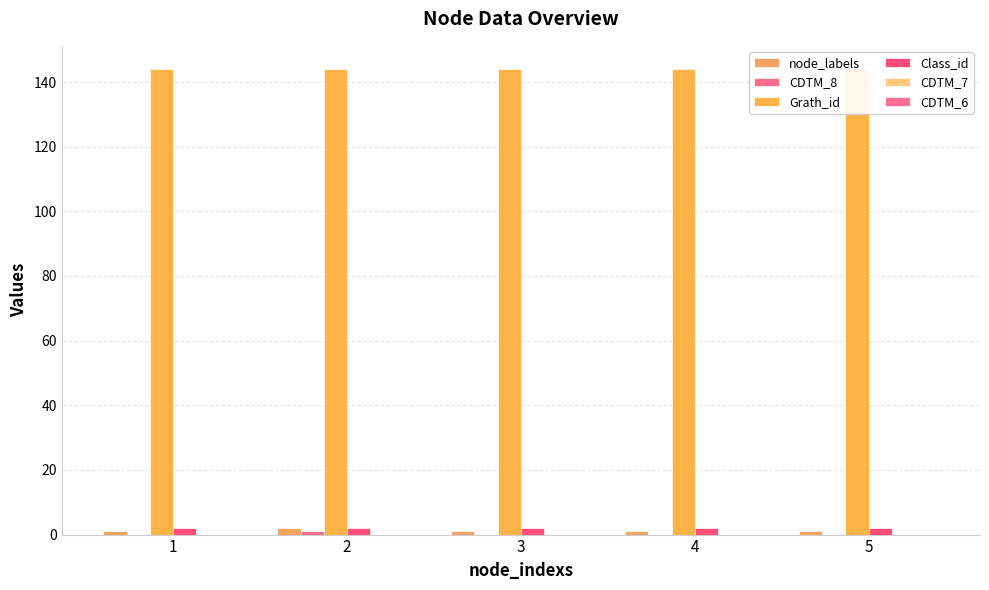

Which series changed the most between 2 and 3?

node_labels